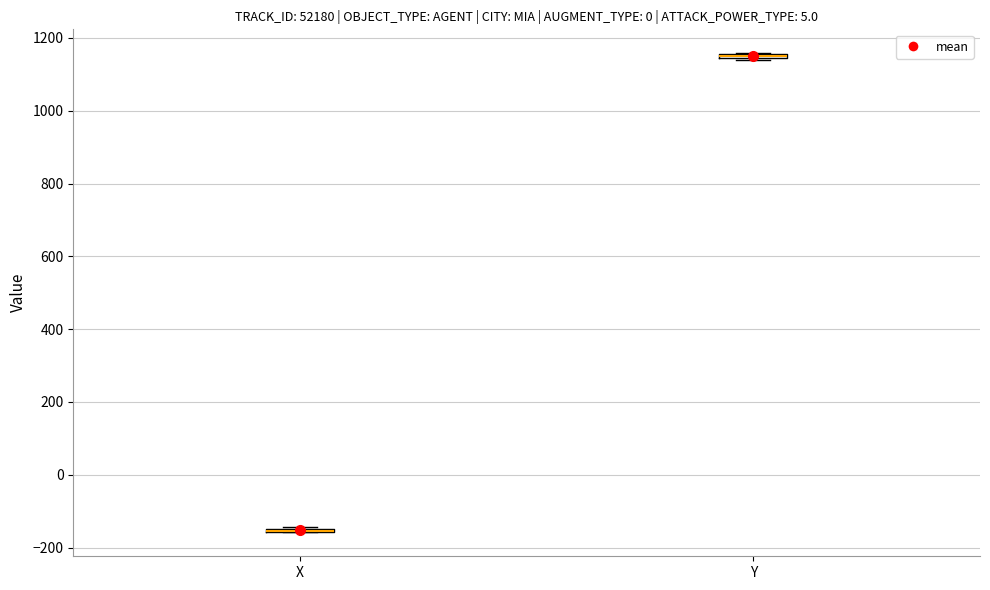

Where is the upper edge of the box for Y on the y-axis? The values are not printed on the chart, so give them approximately, as read against the axis.

1160